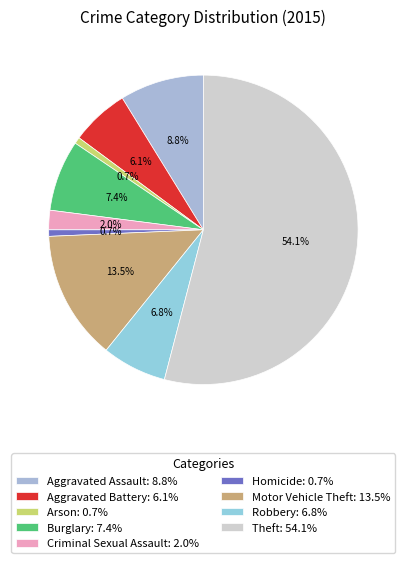

True or false: Arson accounts for 1% of the total.

True